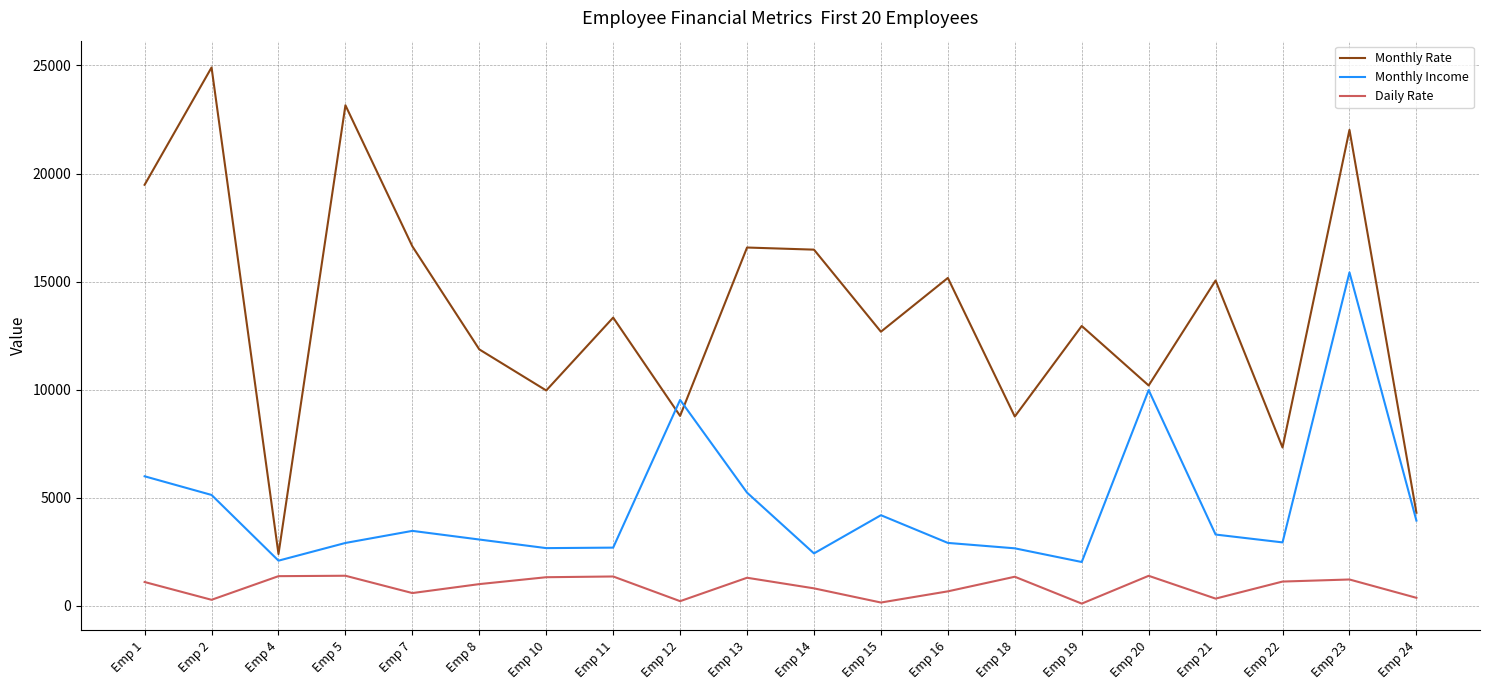

At which label is Monthly Income closest to 8727?

Emp 12